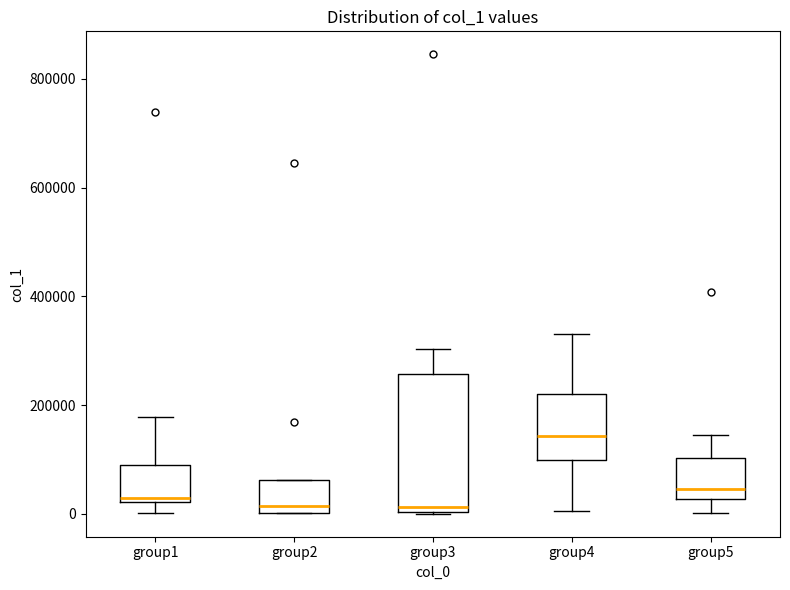

Reading left to right, transcribe this box plot: for each box, give where its median line is, the range the box spans, and where its two whiskers end, as read against the y-axis. The values are not printed on the chart, so give them approximately, as read against the axis.

group1: median 20000 (just above the box's lower edge), box 20000 to 80000, whiskers 0 to 180000
group2: median 20000, box 0 to 60000, whiskers 0 to 60000
group3: median 20000, box 0 to 260000, whiskers 0 to 300000
group4: median 140000, box 100000 to 220000, whiskers 0 to 340000
group5: median 40000, box 20000 to 100000, whiskers 0 to 140000